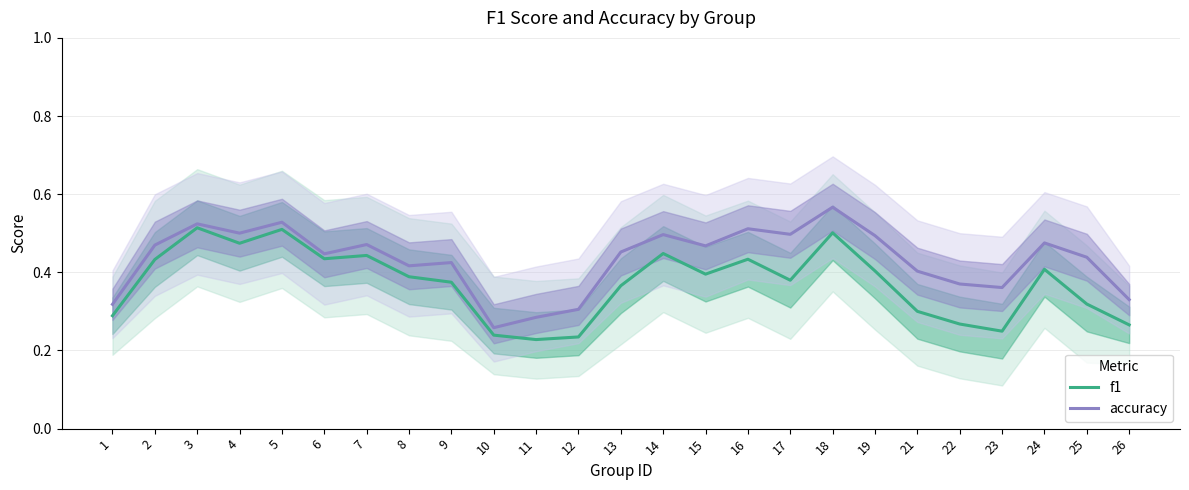

Rank the series by their average value, from highest to lowest.

accuracy, f1